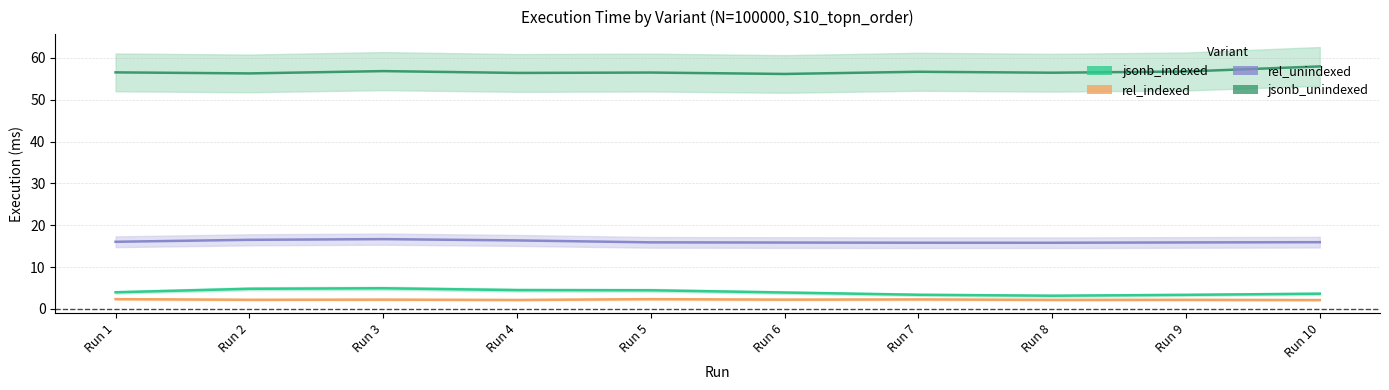

At how many categories does at least one series exceed 56?

10